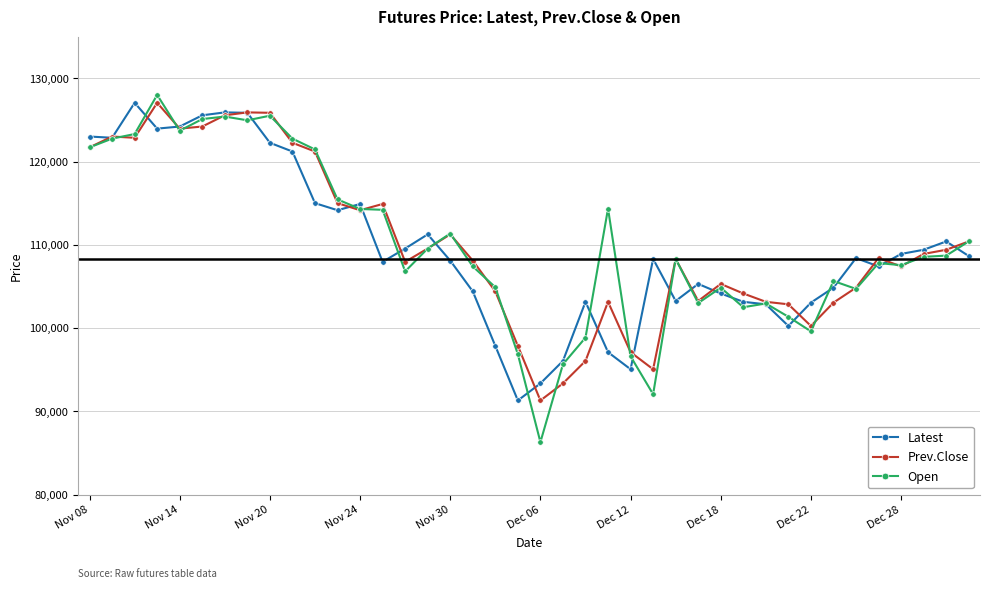

True or false: Prev.Close has more than 1 points higher than both neighbors.

True